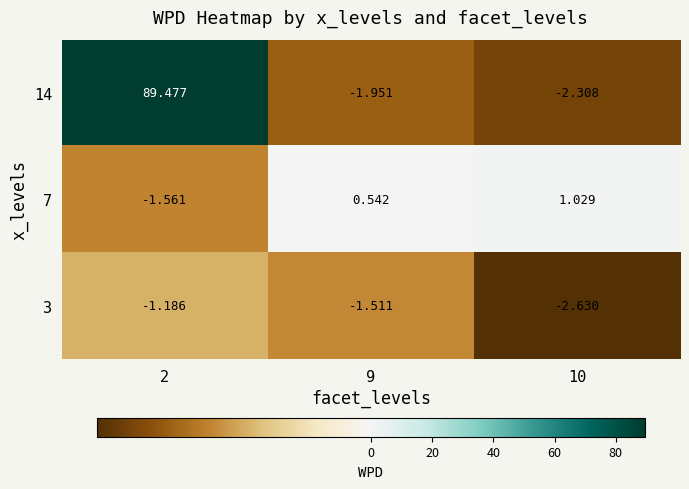

Is the value of 7 at 9 greater than the value of 14 at 10?

Yes